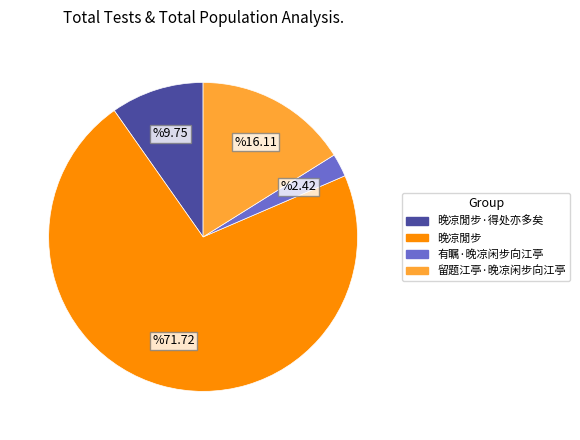

Rank the categories by value from lowest to highest.

有瞩·晚凉闲步向江亭, 晚凉閒步·得处亦多矣, 留题江亭·晚凉闲步向江亭, 晚凉閒步